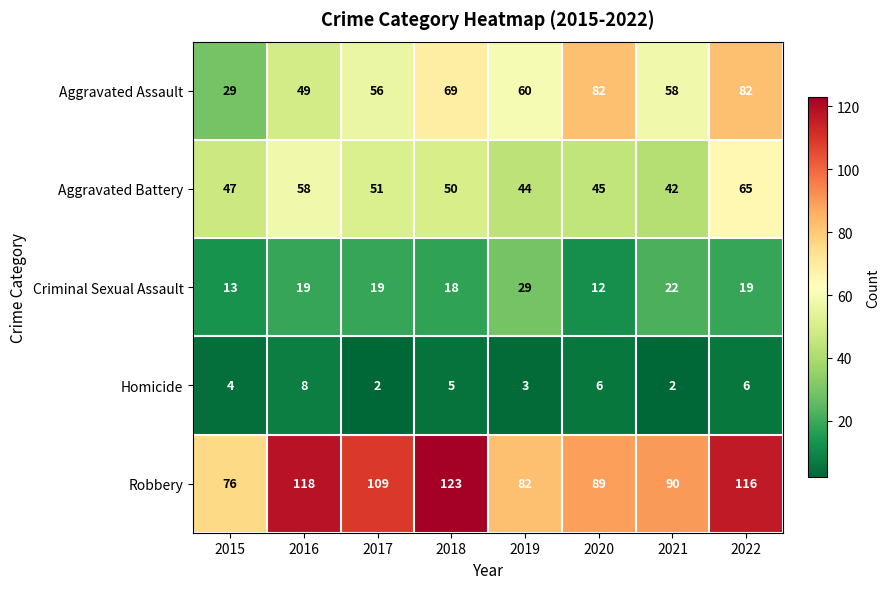

Which category has the lowest value in the Aggravated Assault series?

2015